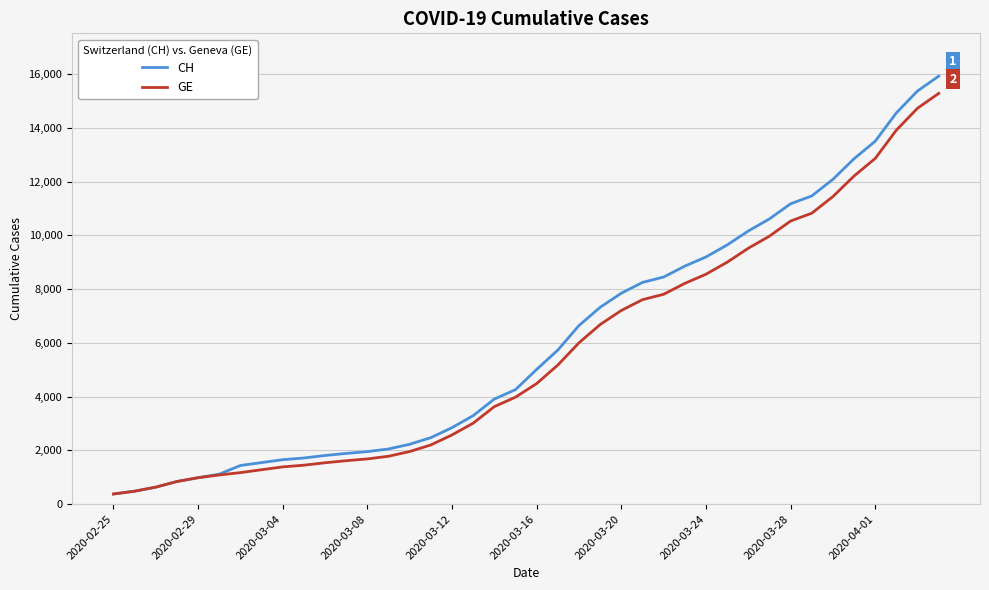

What is the difference between the maximum and minimum values in the GE series?

14909